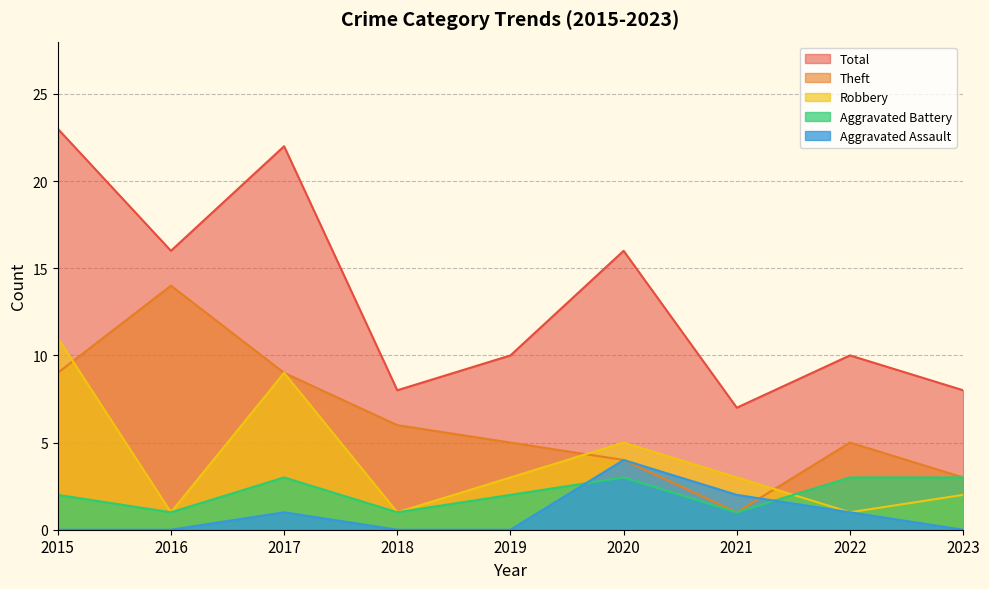

What is the highest value of the Total series?

23